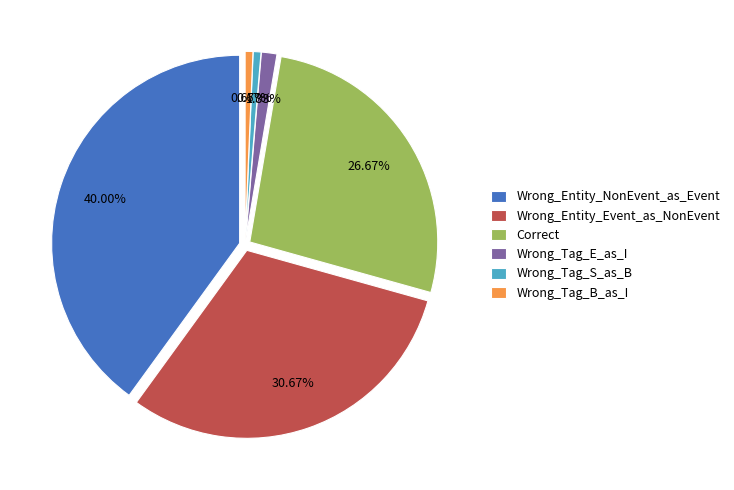

How much of the chart is everything except Wrong_Tag_E_as_I?

98.7%